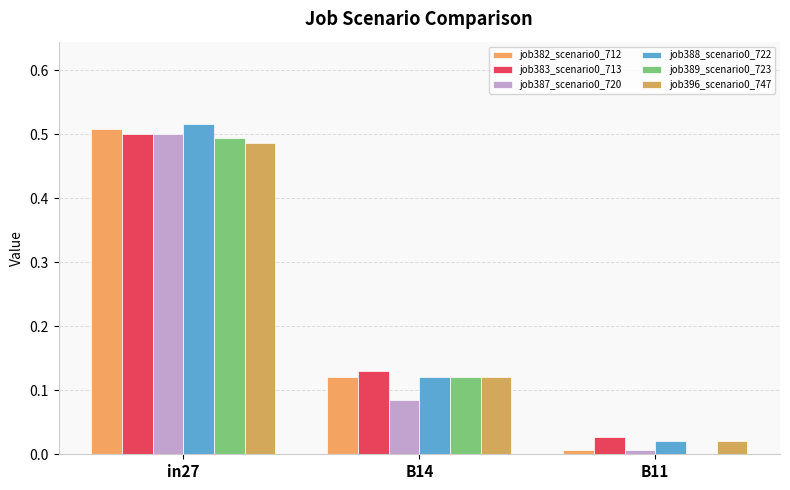

True or false: job383_scenario0_713 has a value of 0.1 at B14.

True